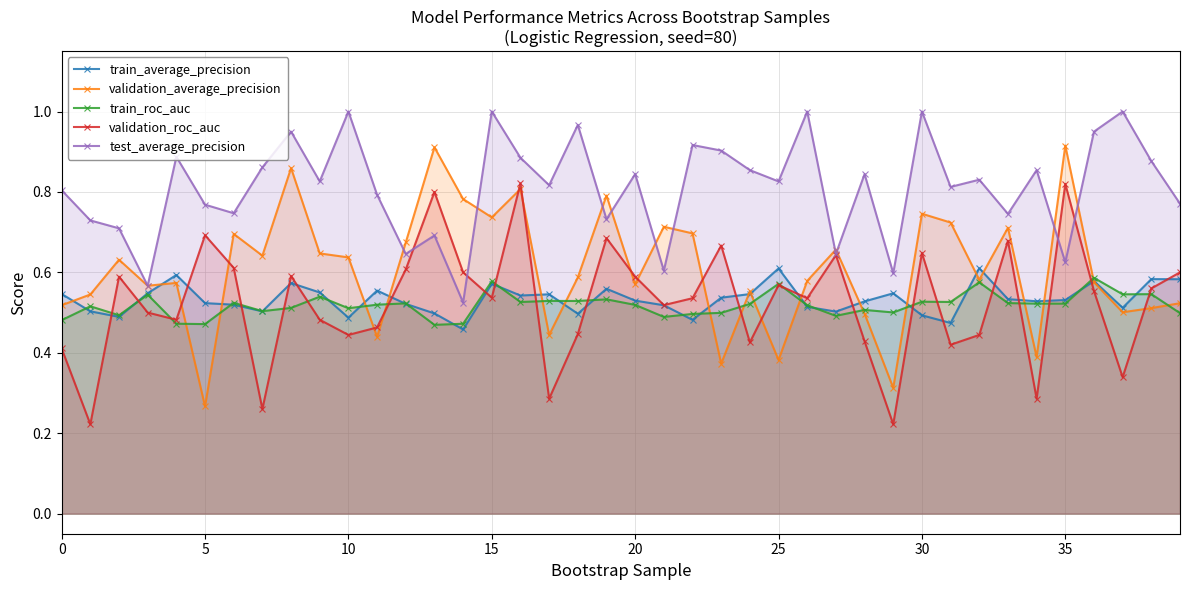

Which series changed the most between 13 and 27?

validation_average_precision